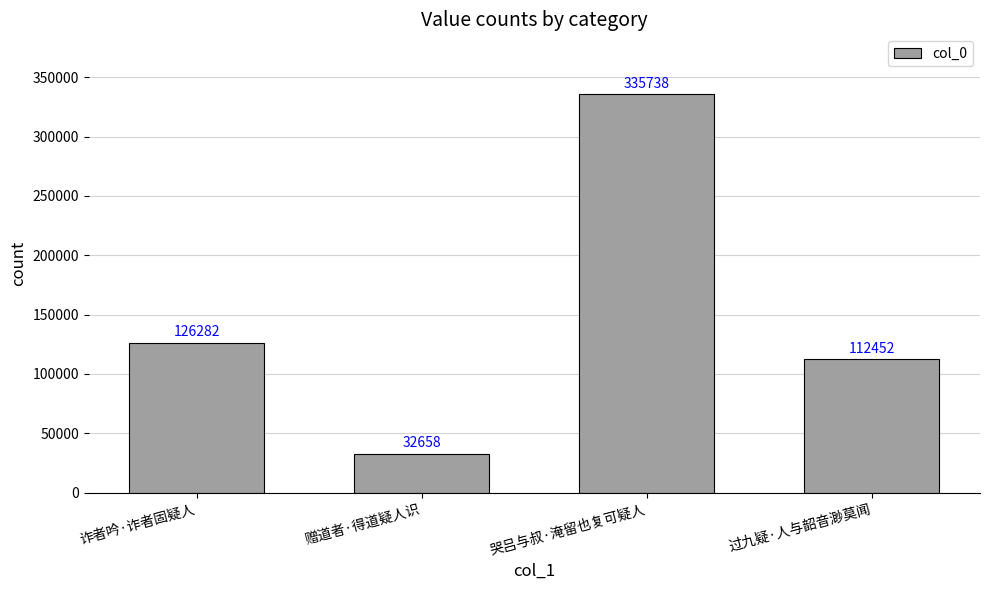

What is the ratio of the value at 诈者吟·诈者固疑人 to the value at 赠道者·得道疑人识?

3.9